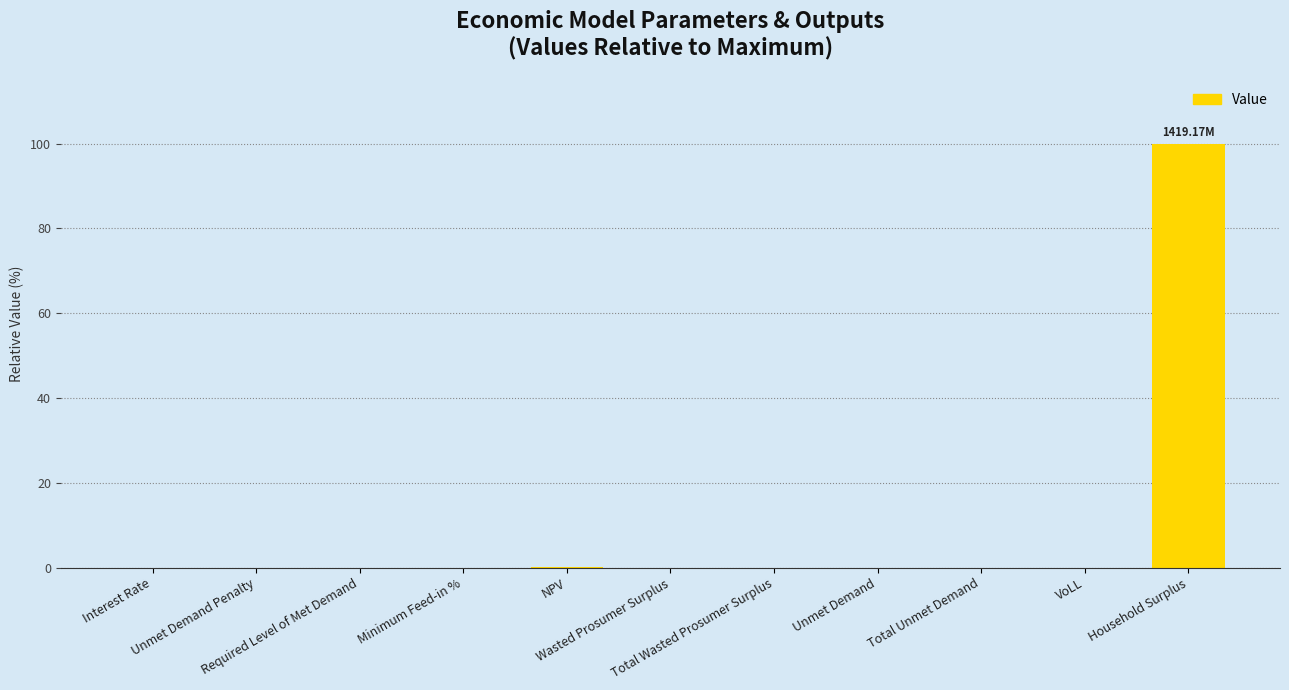

What is the sum of all values?

100.1